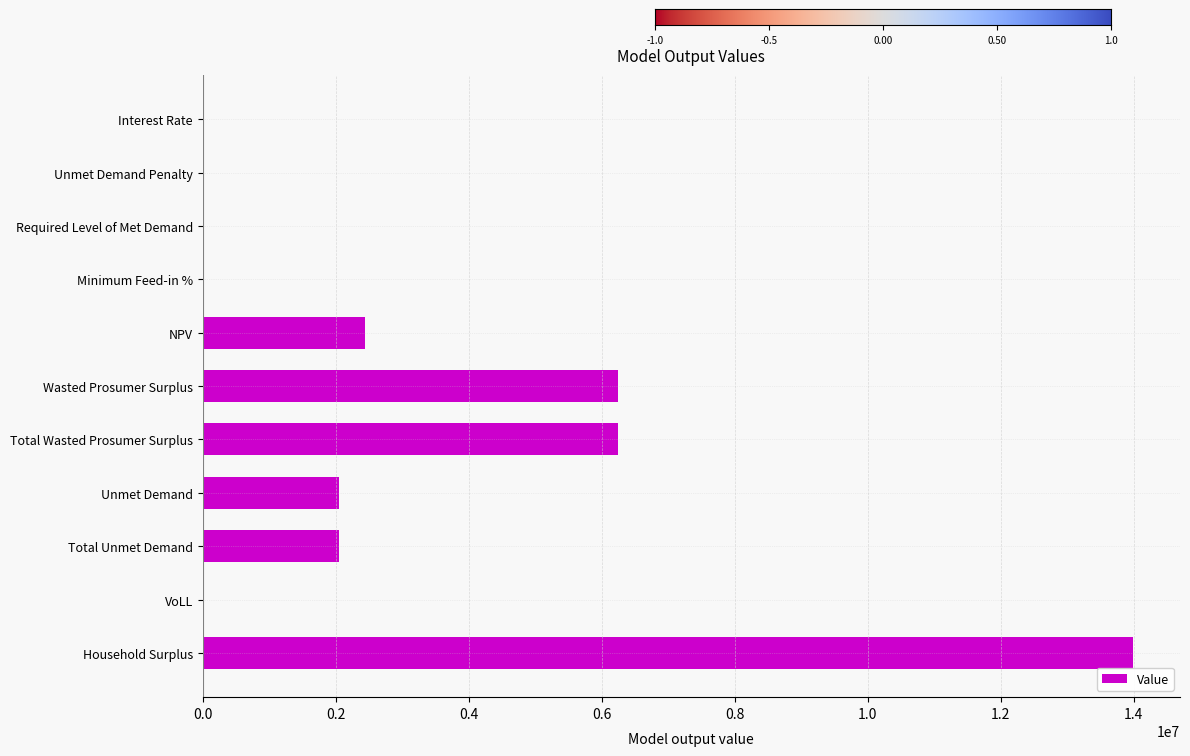

The chart shows a value of 10404498.0 at Total Wasted Prosumer Surplus. True or false?

False